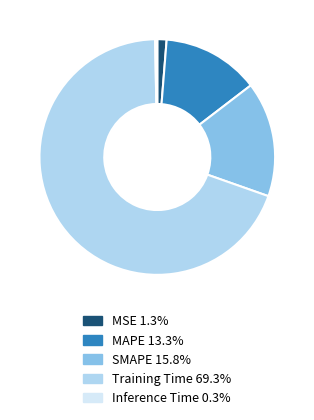

Does Inference Time 0.3% represent more than half of the total?

No